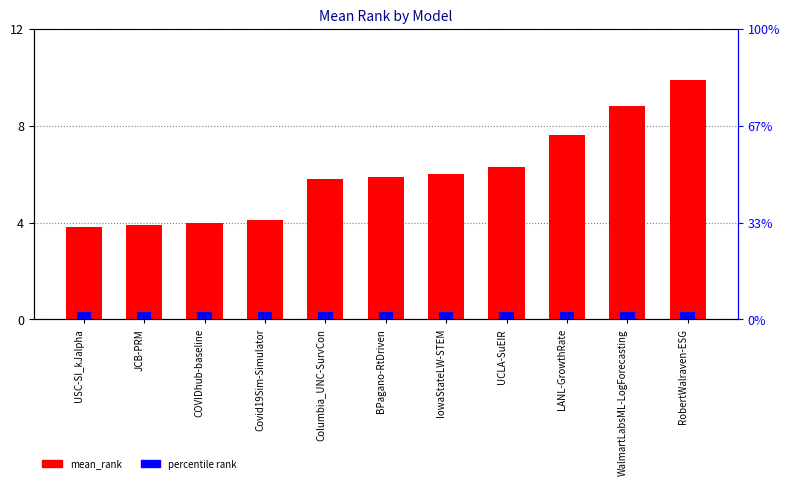

What is the label of the 10th bar from the left?

WalmartLabsML-LogForecasting